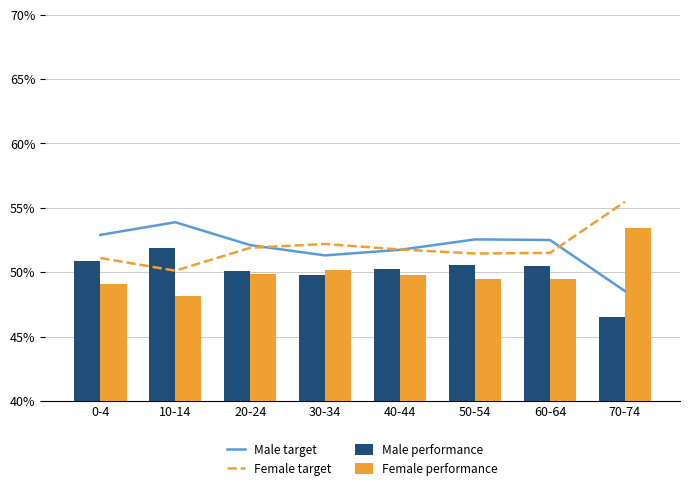

Does the chart contain any negative values?

No